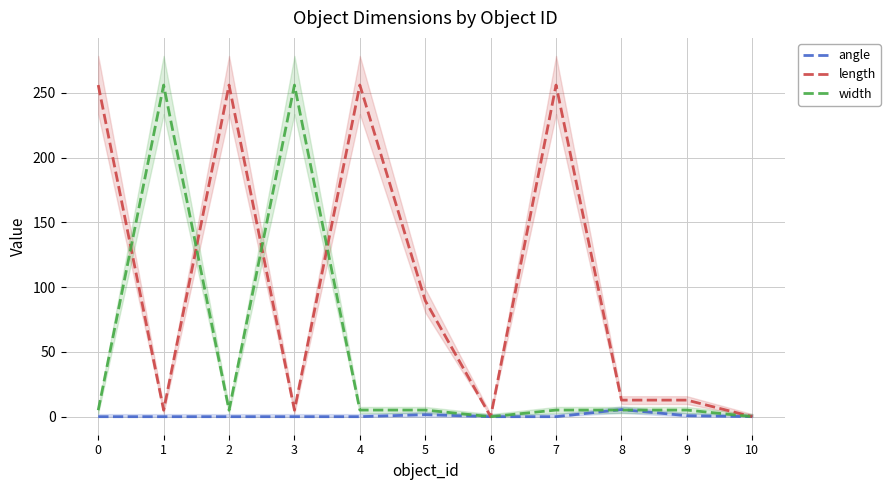

Rank the series at 8 from lowest to highest value.

width, angle, length